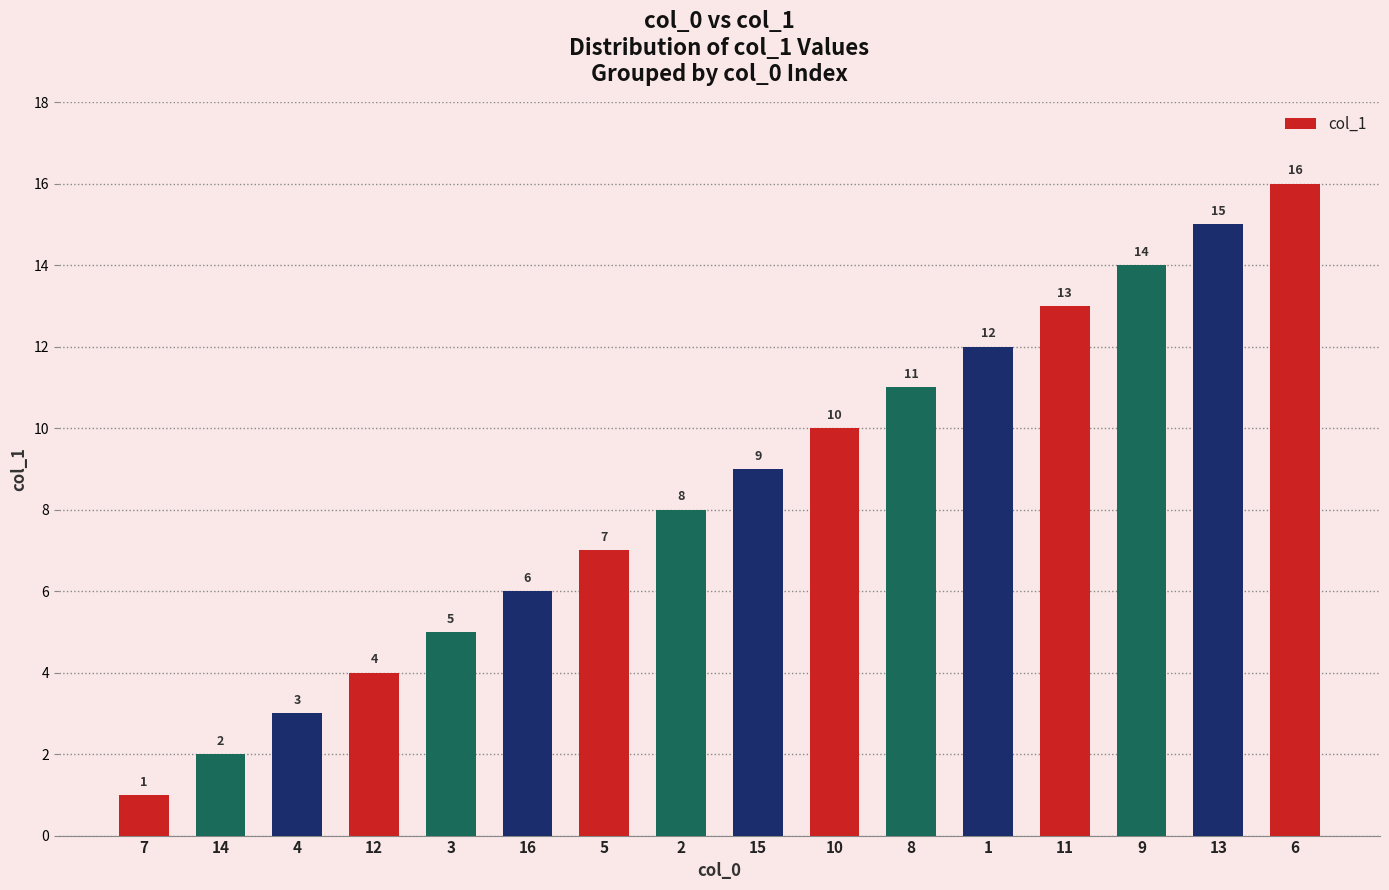

Reading left to right, list all the values displayed in this chart.

1	2	3	4	5	6	7	8	9	10	11	12	13	14	15	16